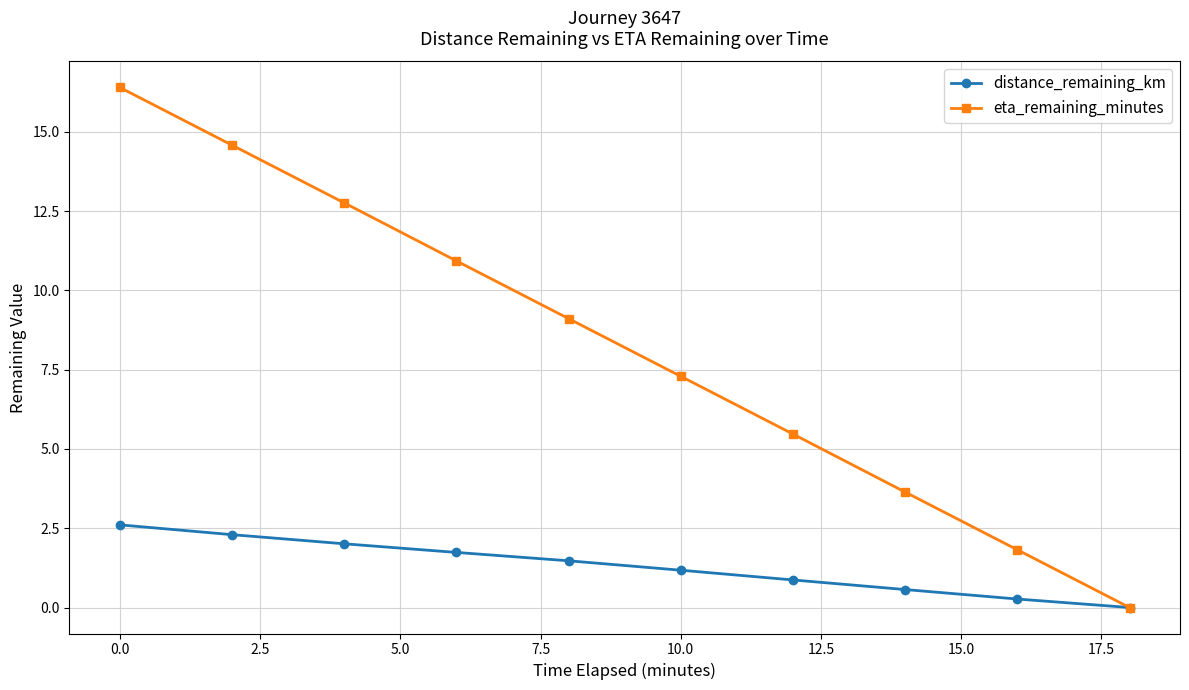

List the series in order of their overall mean, highest first.

eta_remaining_minutes, distance_remaining_km